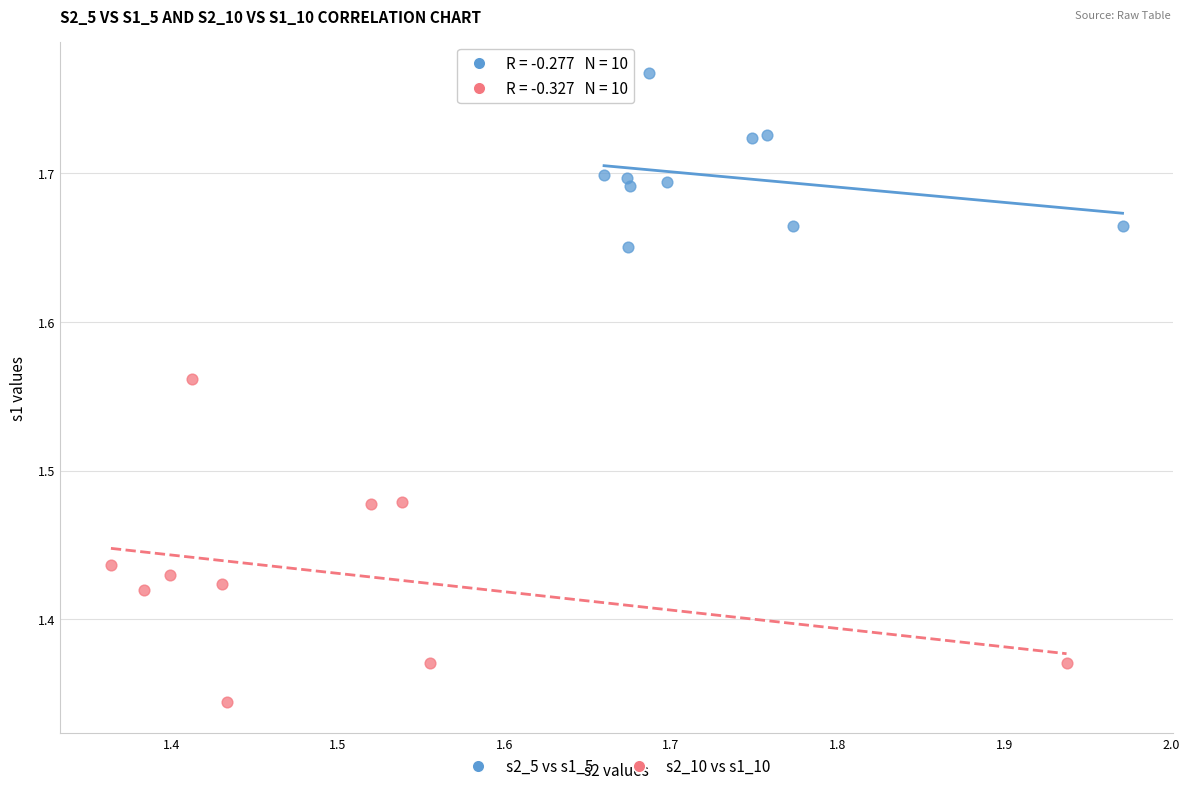

Which series contains the highest Y value?

s2_5 vs s1_5